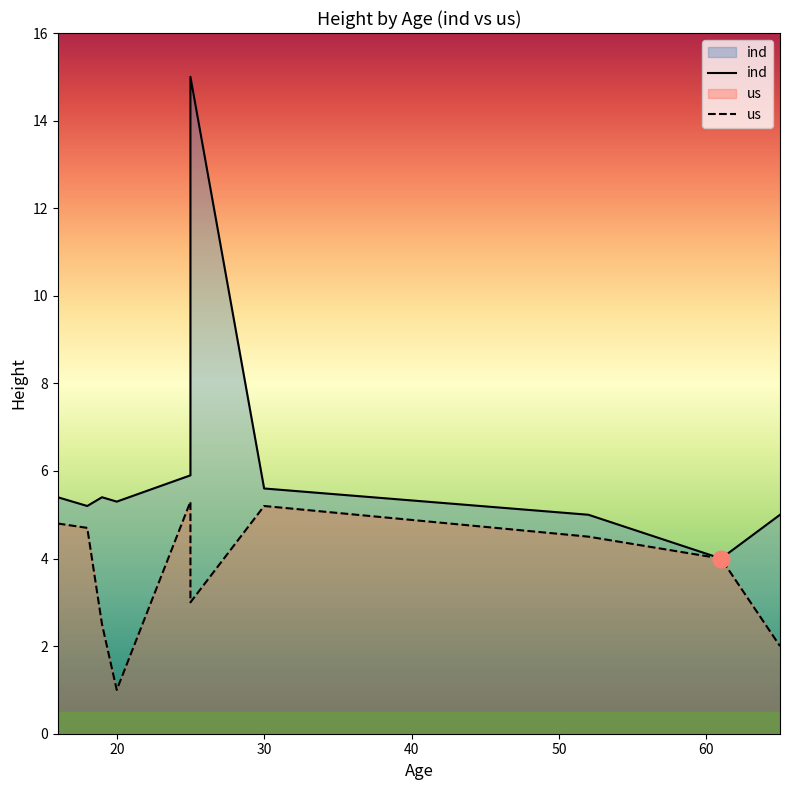

True or false: ind and us intersect in this chart.

False